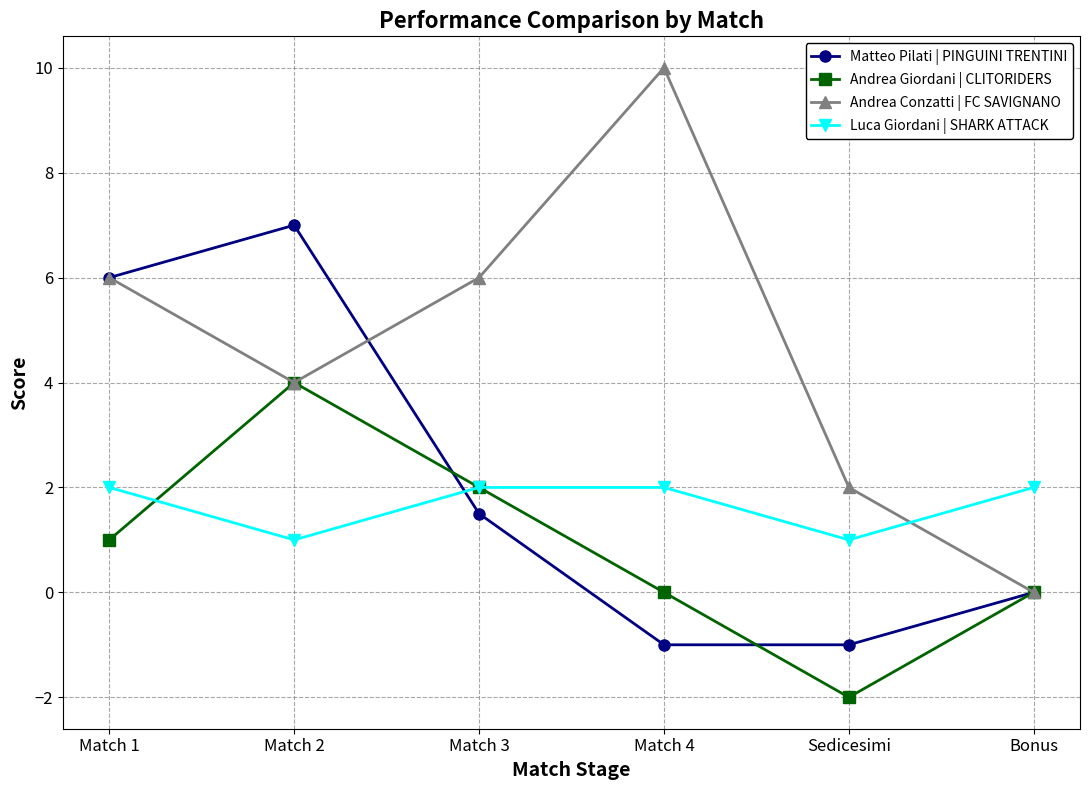

Where is Andrea Giordani | CLITORIDERS nearest to the value 1?

Match 1